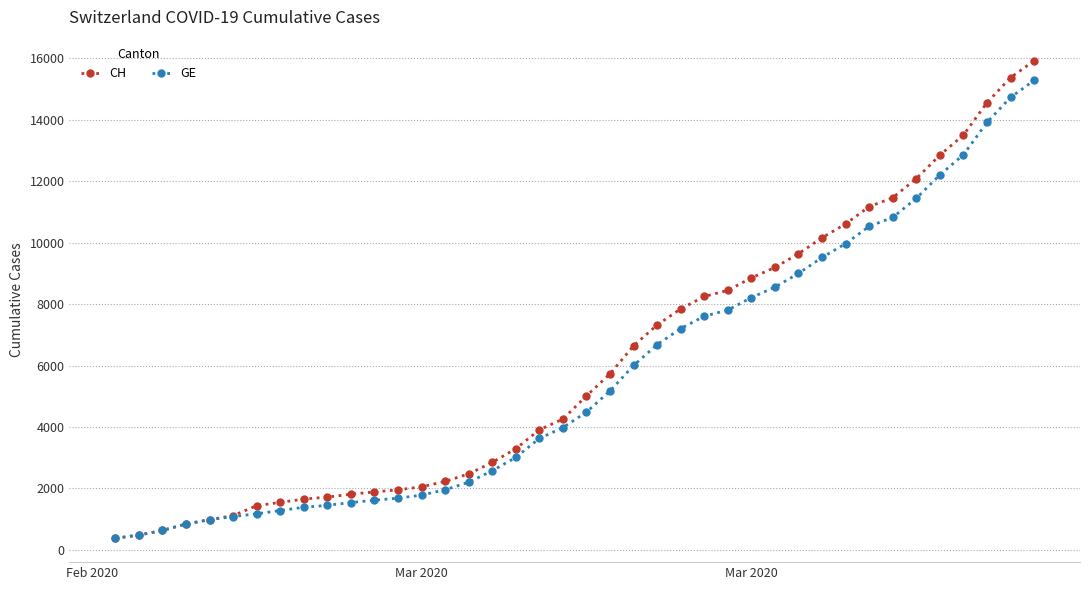

What is the minimum value shown in the chart?

375